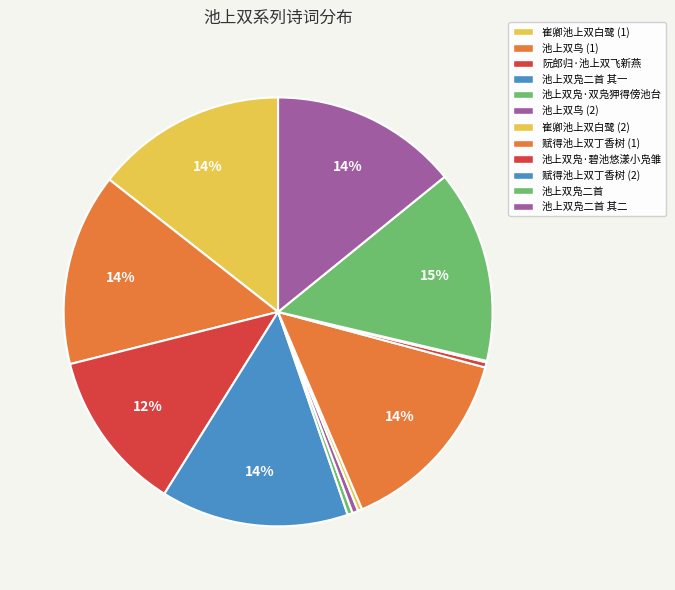

Which slice is the smallest?

赋得池上双丁香树